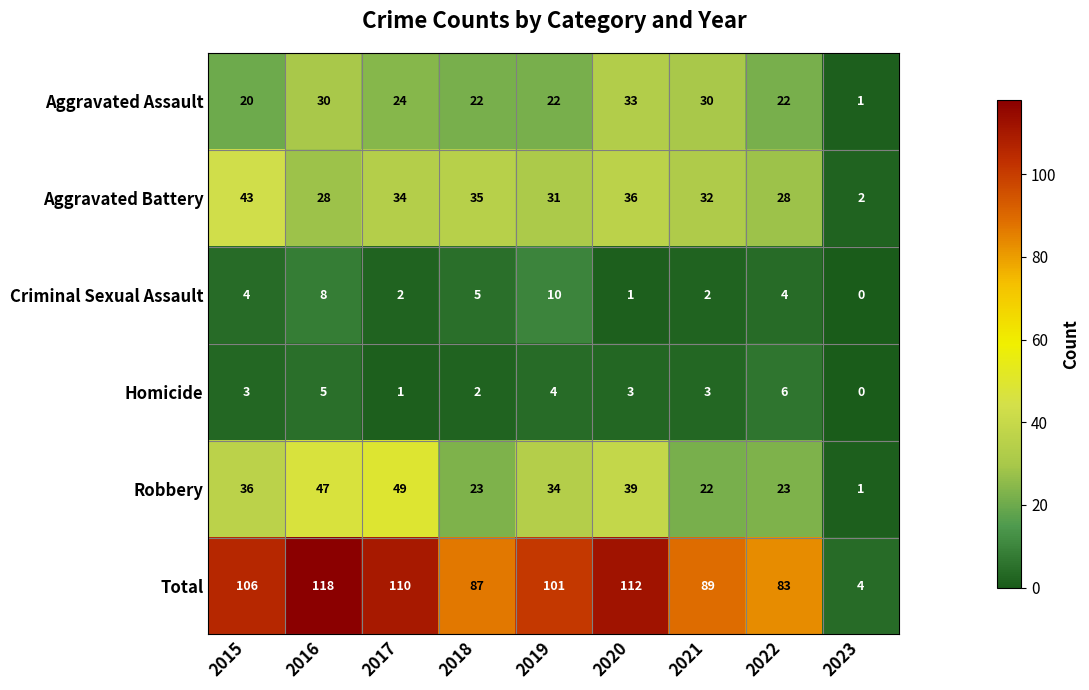

Between 2021 and 2023, which series saw the biggest shift?

Total